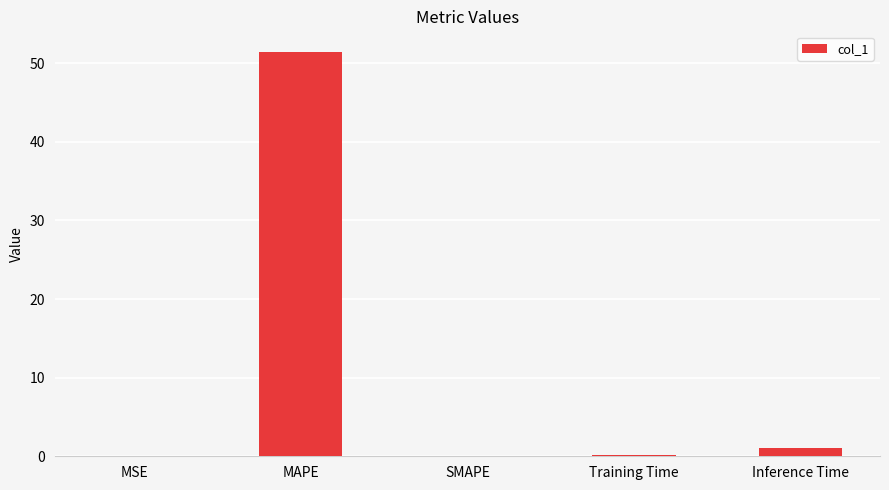

Is it true that the value at MAPE is 51.5?

True